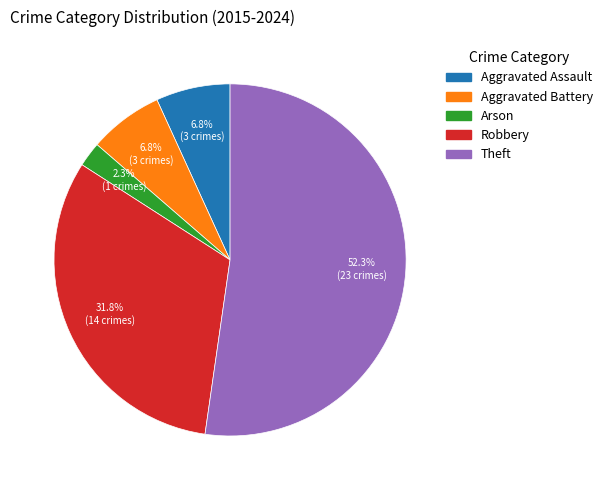

What is the total percentage of Robbery and Aggravated Battery?

38.6%